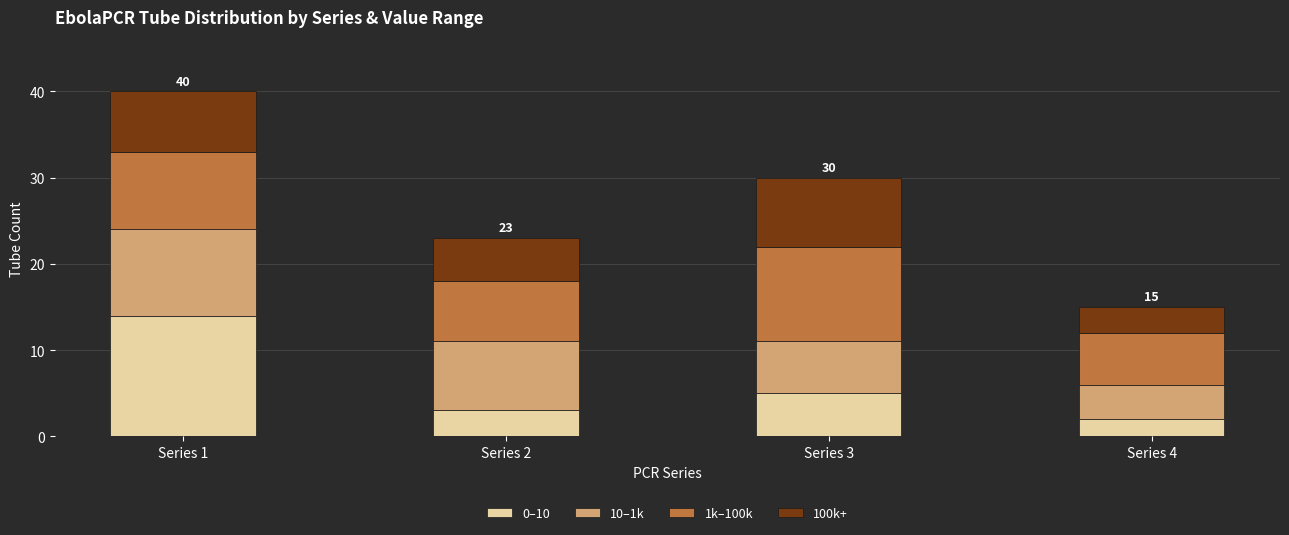

Reading left to right, list the values for the 0–10 series.

14	3	5	2